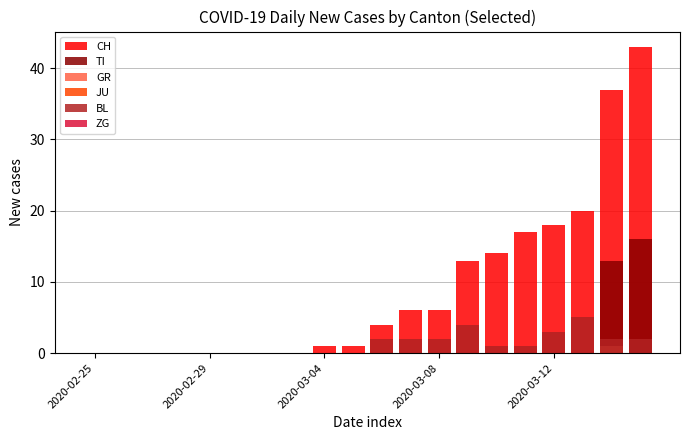

How many groups of bars are there?

20